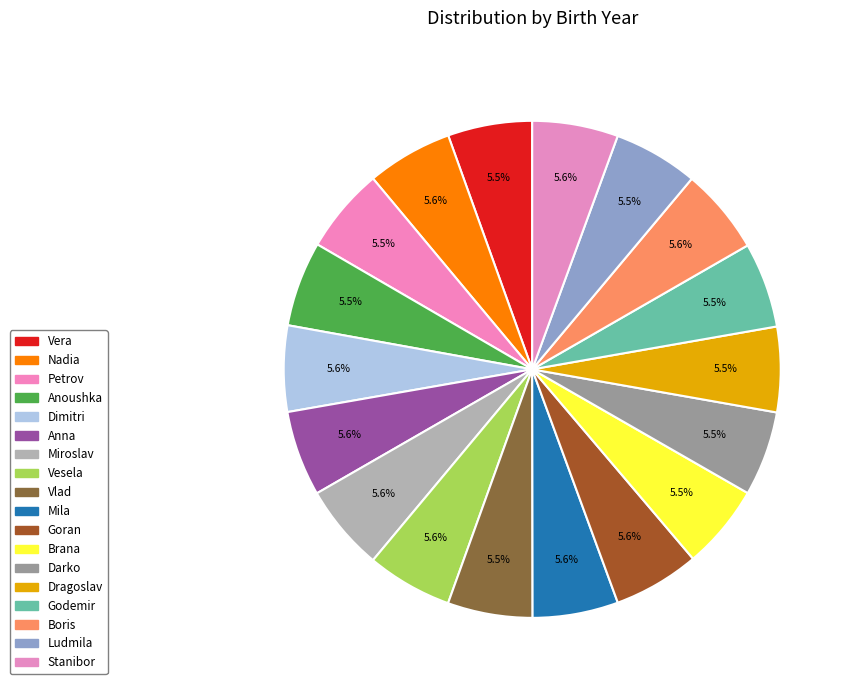

What is the largest slice in the pie chart?

Miroslav